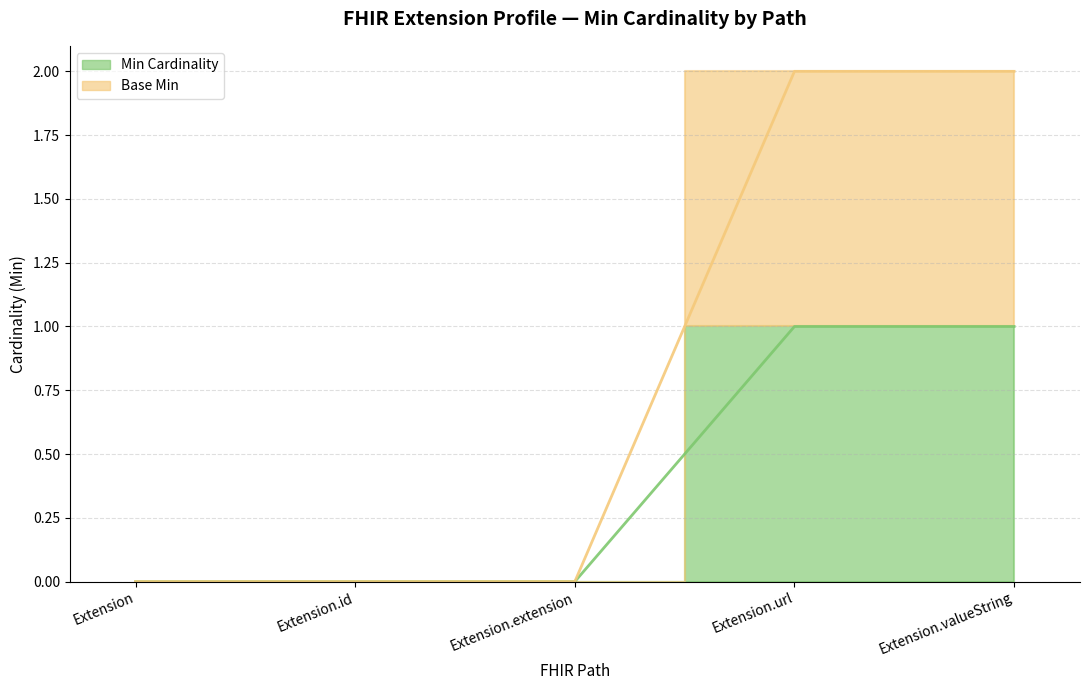

The value at Extension.id is 0. True or false?

False